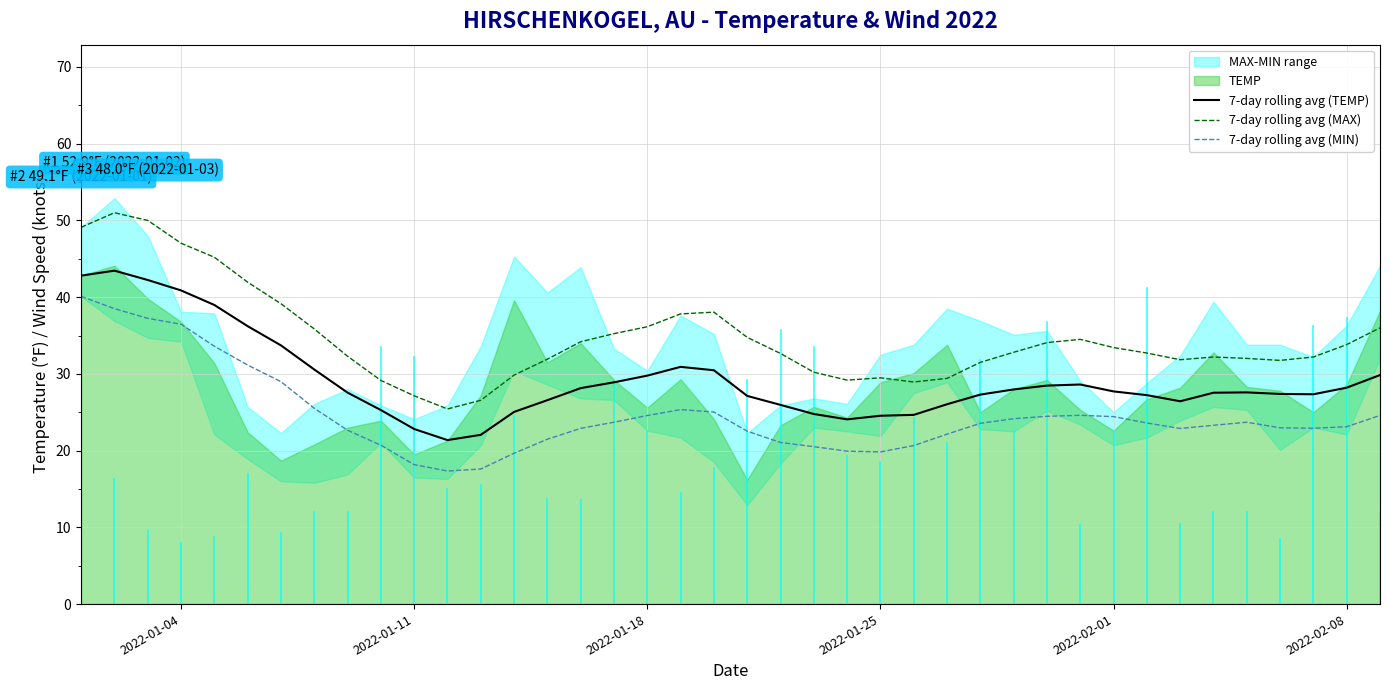

True or false: 7-day rolling avg (TEMP) and 7-day rolling avg (MAX) intersect in this chart.

False